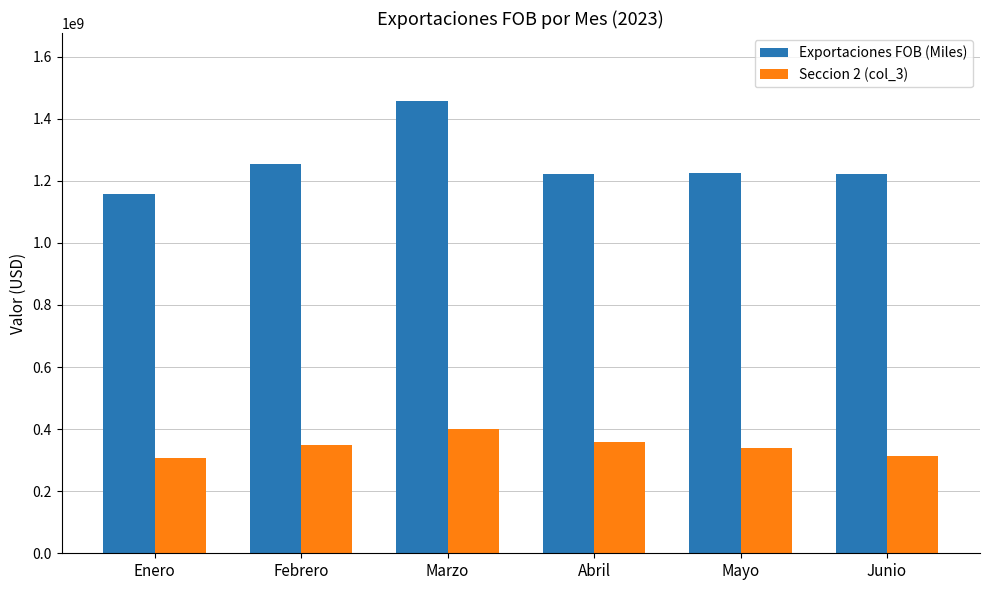

How many bars are there in each group?

2